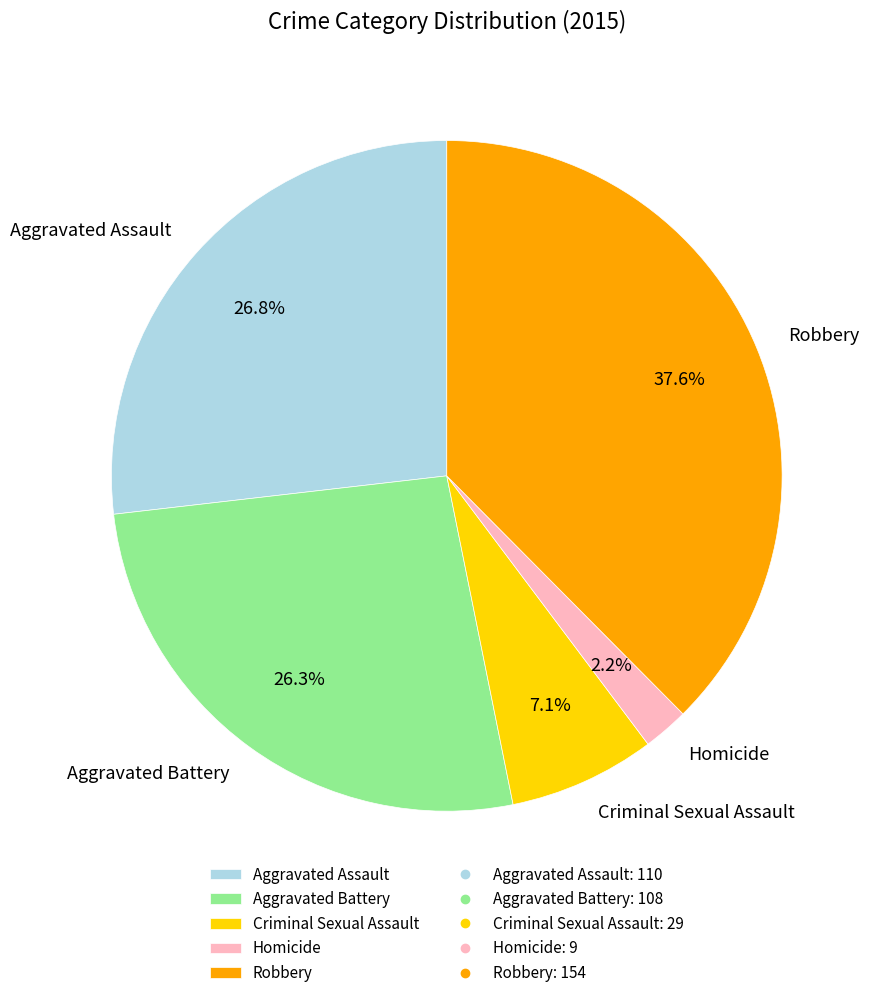

What is the ratio of the value at Aggravated Battery to the value at Criminal Sexual Assault?

3.7